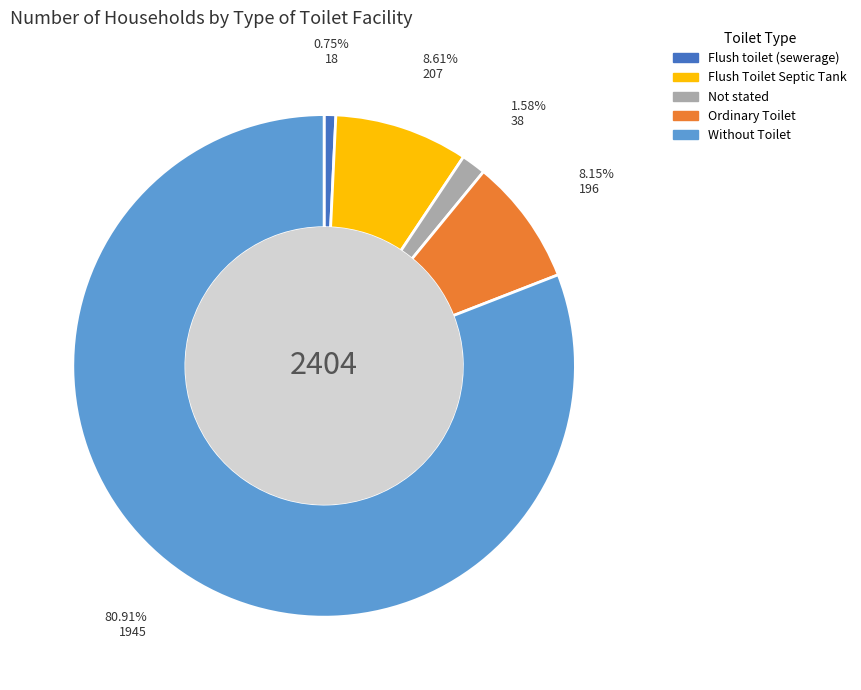

Does any single category account for the majority?

Yes